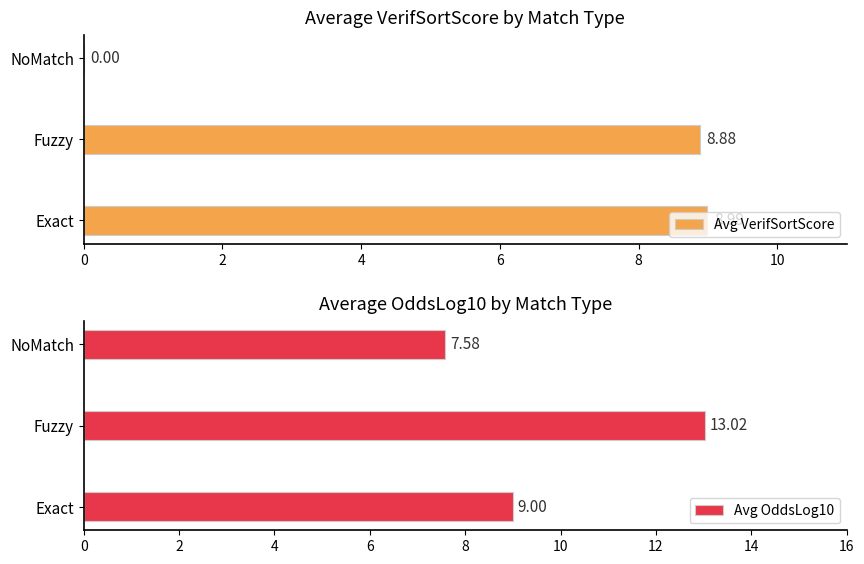

The Avg VerifSortScore series shows 8.9 at Fuzzy. True or false?

True